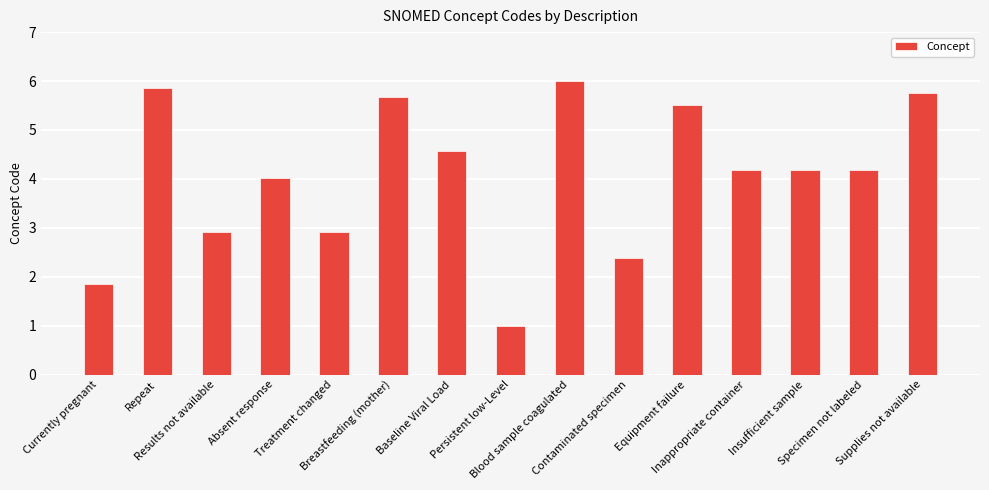

What is the change in value from Absent response to Specimen not labeled?

+0.2